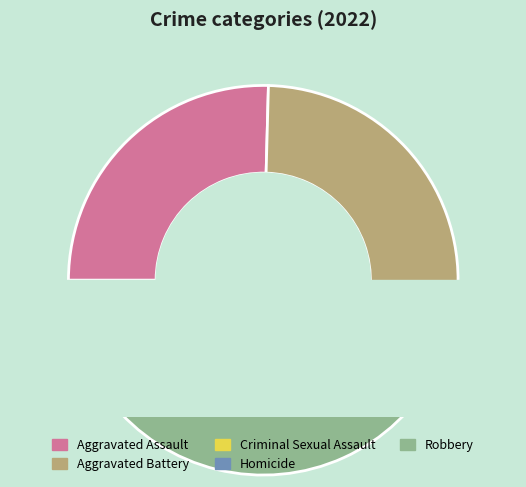

Does Aggravated Battery represent more than half of the total?

No